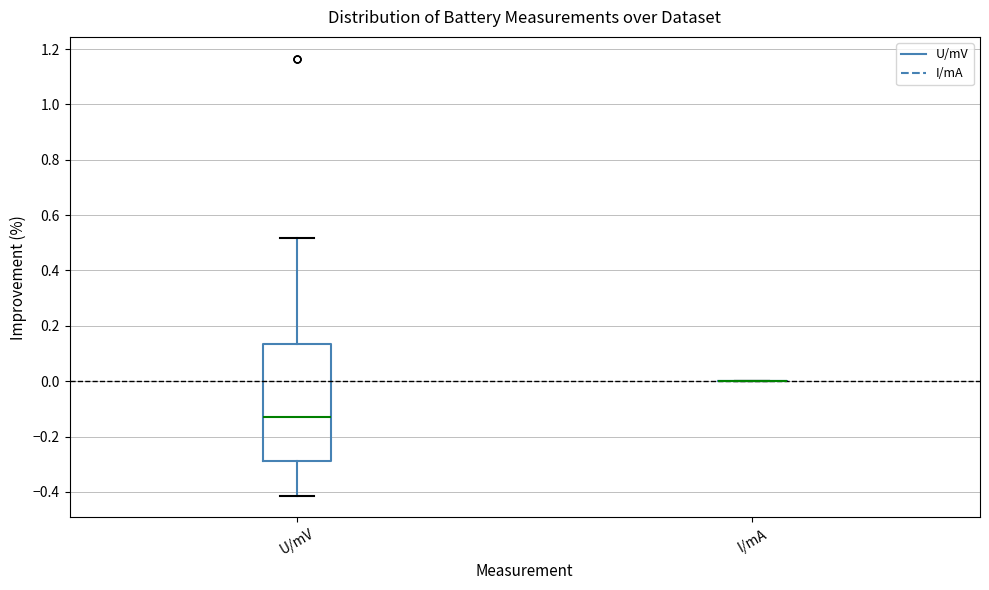

Comparing the boxes themselves (not the whiskers), which one is the tallest?

U/mV